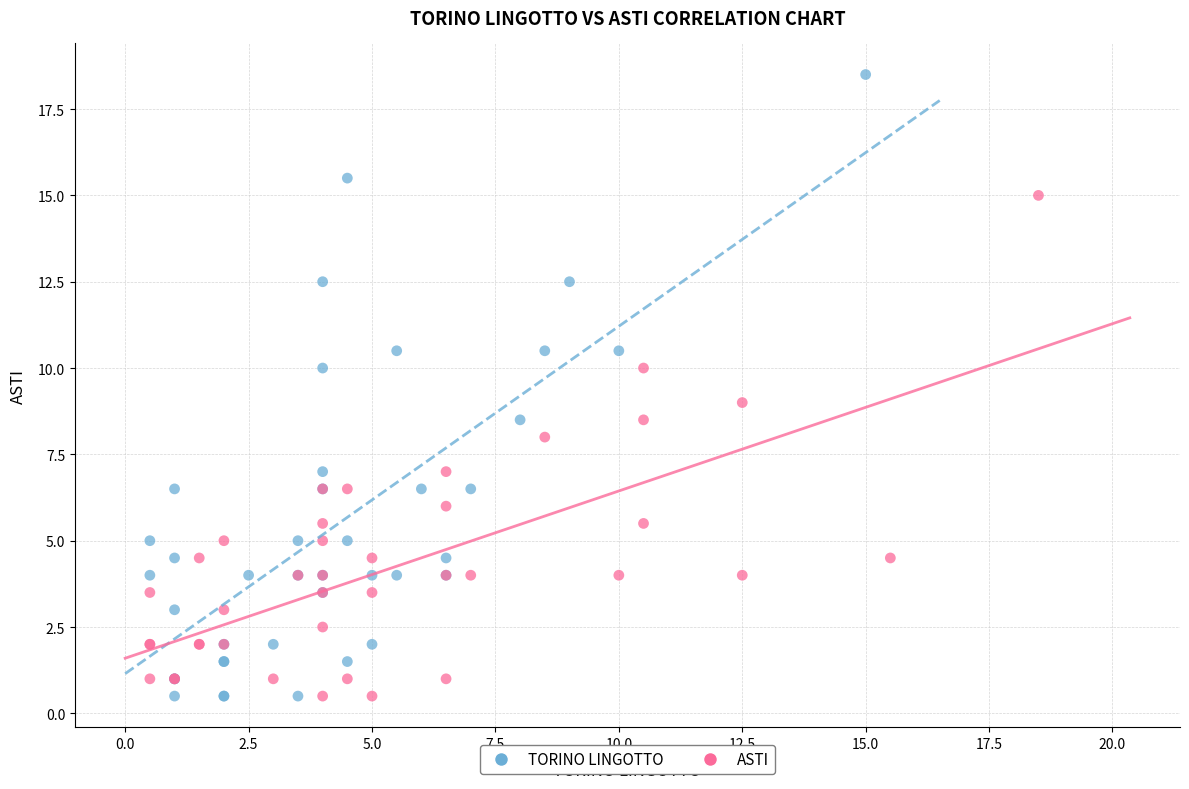

Which series has the largest Y range (max minus min)?

TORINO LINGOTTO